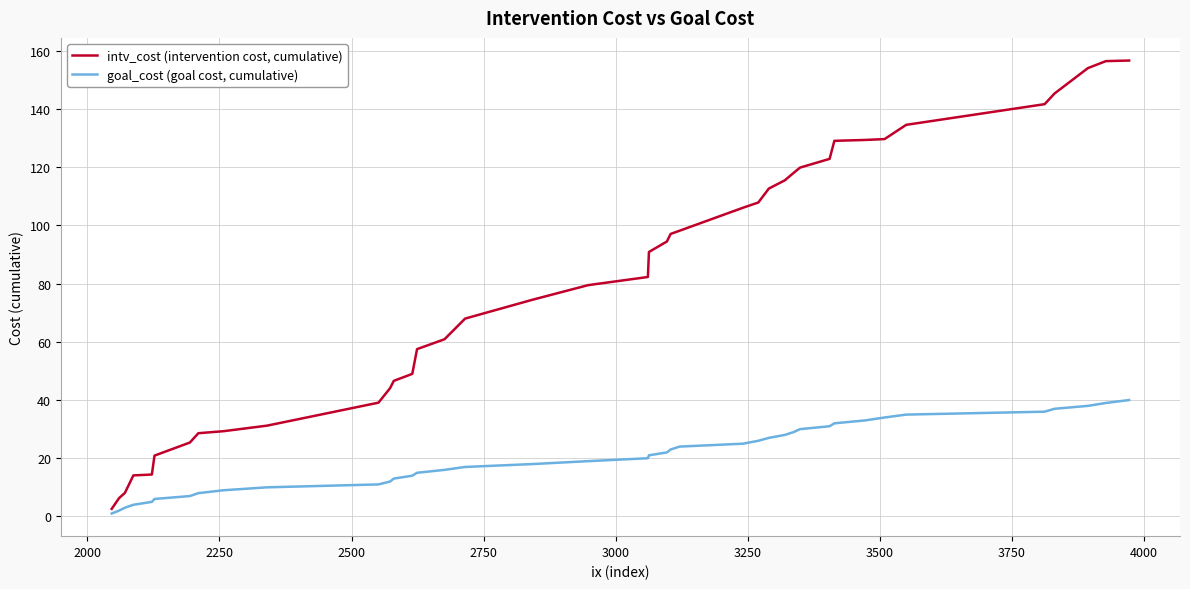

What is the highest value of the goal_cost (goal cost, cumulative) series?

40.0